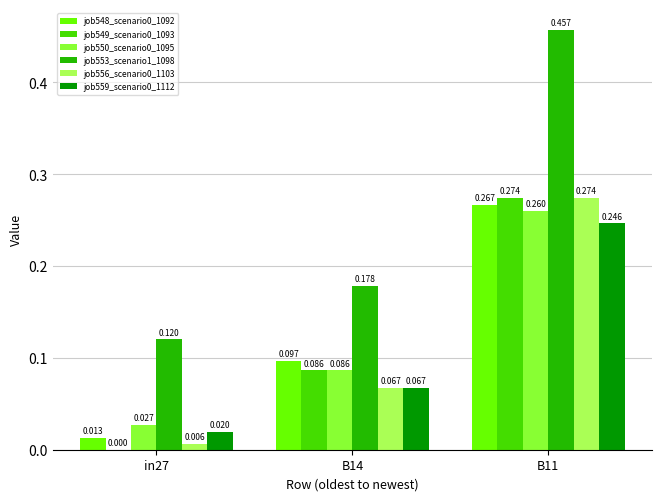

How many values in job549_scenario0_1093 are above zero?

2